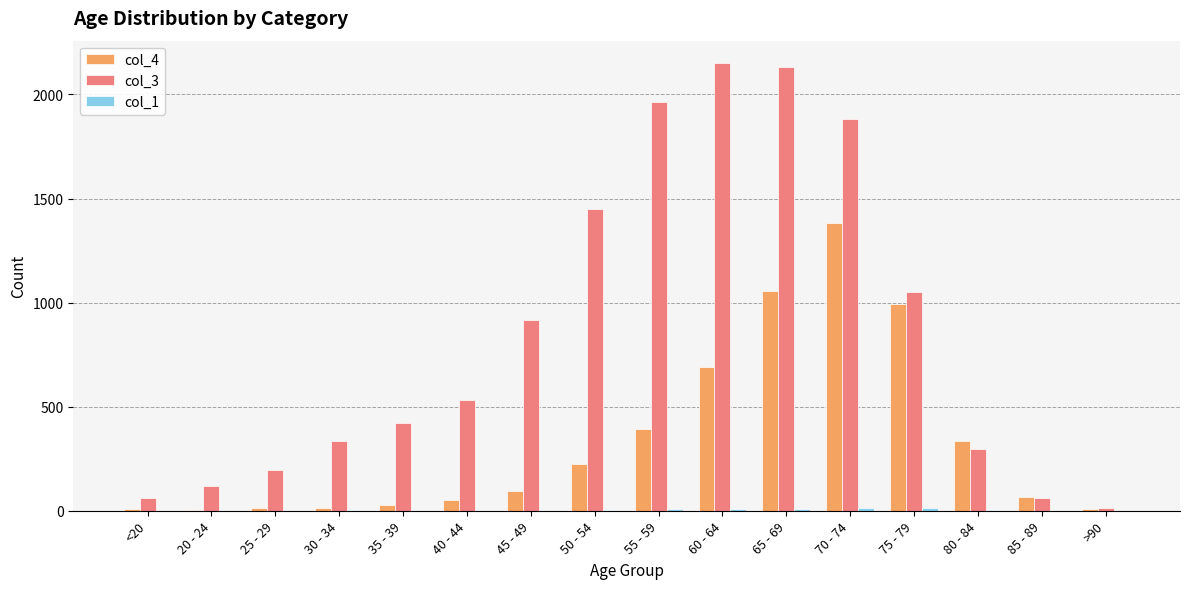

Is the value of col_4 at 55 - 59 greater than the value of col_3 at 40 - 44?

No